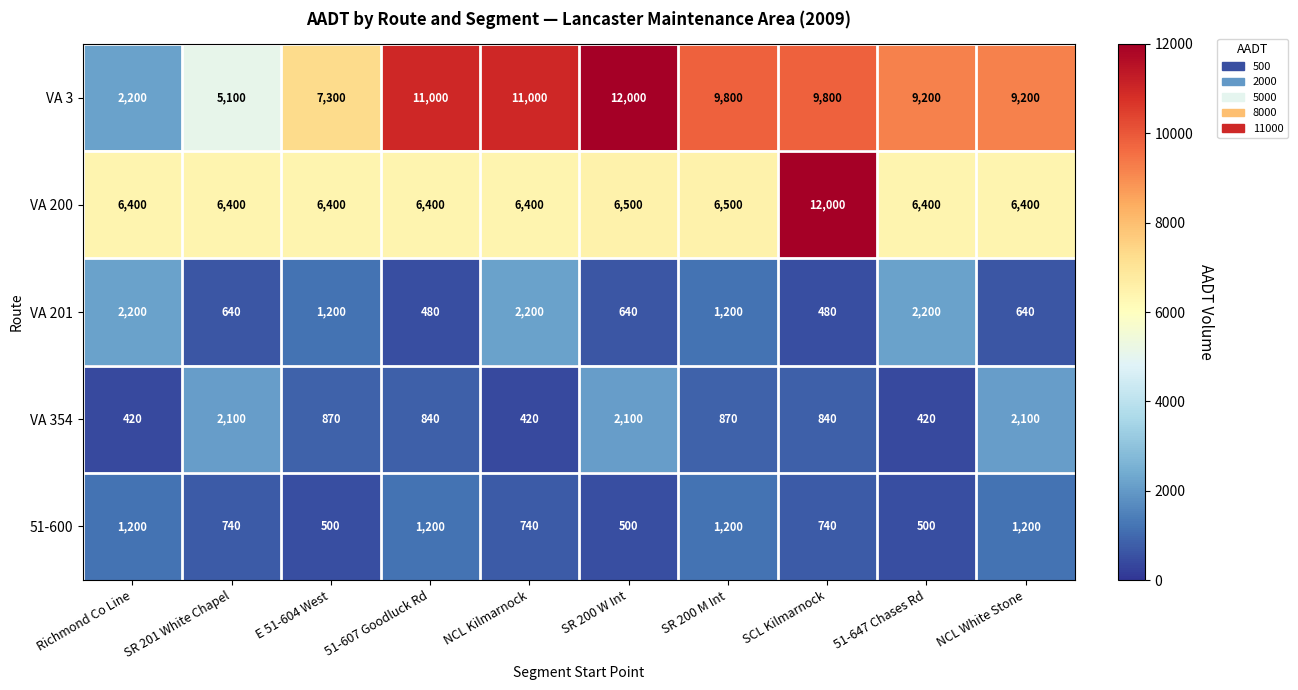

How many VA 354 values are between 420 and 2100?

10